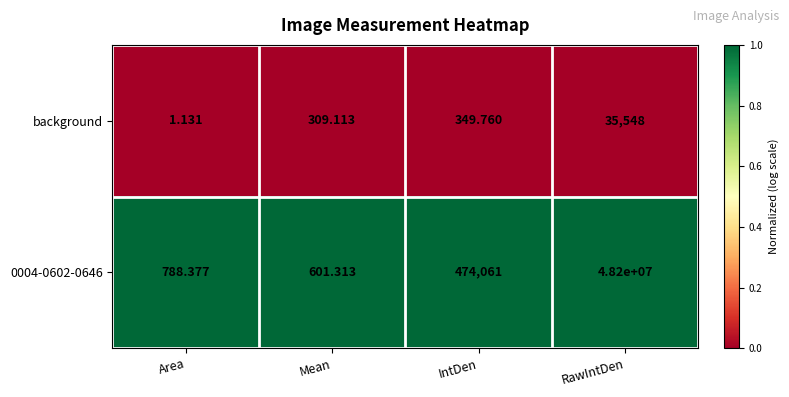

Which category has the highest value across all series?

RawIntDen